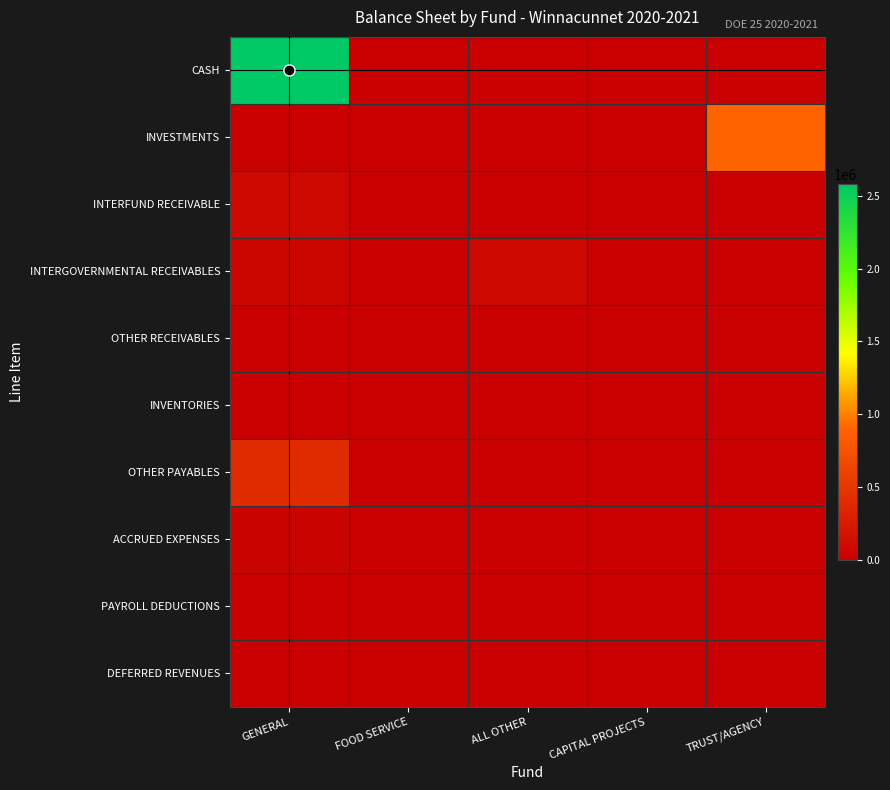

At which category is the sum across all series the highest?

GENERAL